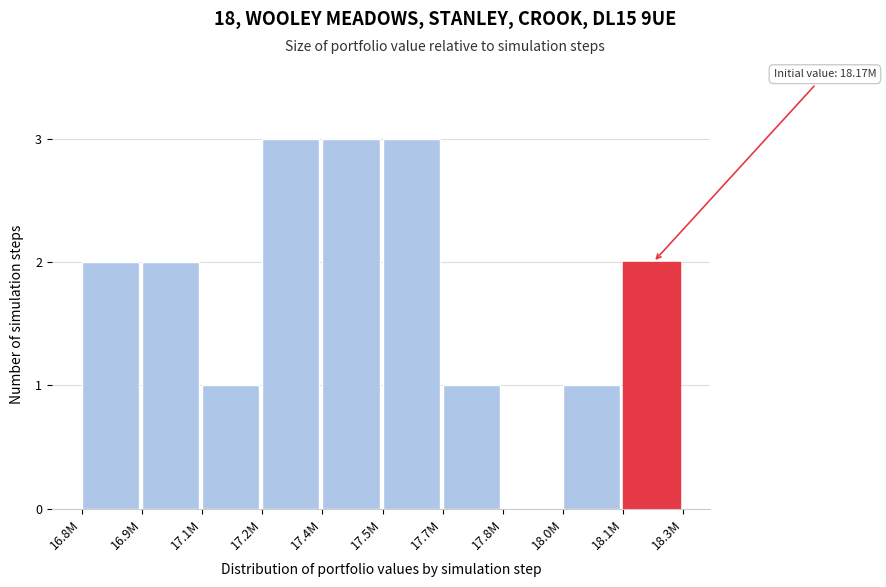

Reading left to right, extract all data points from this chart.

16.8M=2	16.9M=2	17.1M=1	17.2M=3	17.4M=3	17.5M=3	17.7M=1	17.8M=0	18.0M=1	18.1M=2